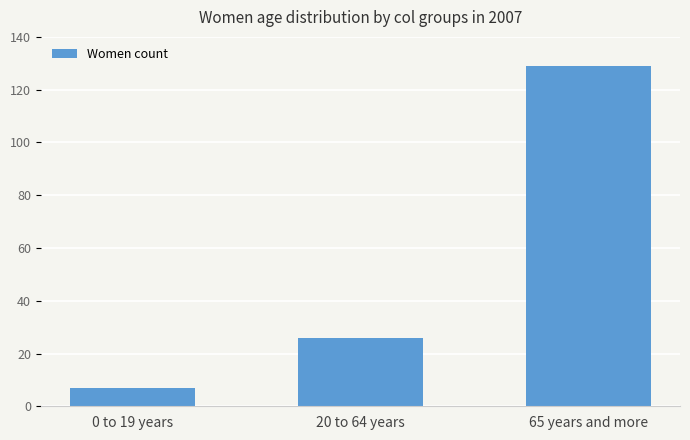

How many values are between 7 and 129?

3